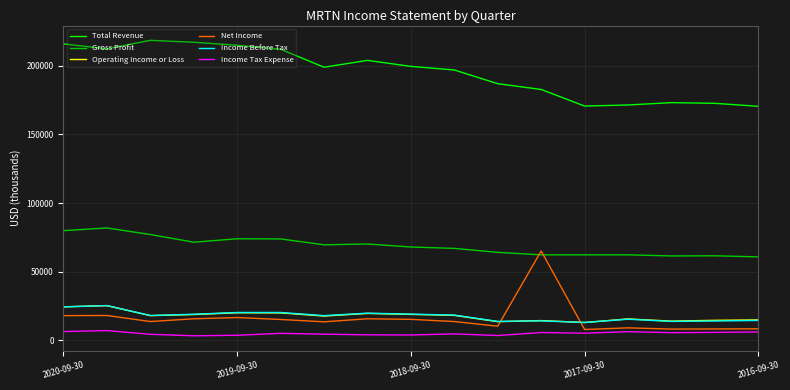

What are all the series names shown in the legend?

Total Revenue, Gross Profit, Operating Income or Loss, Net Income, Income Before Tax, Income Tax Expense